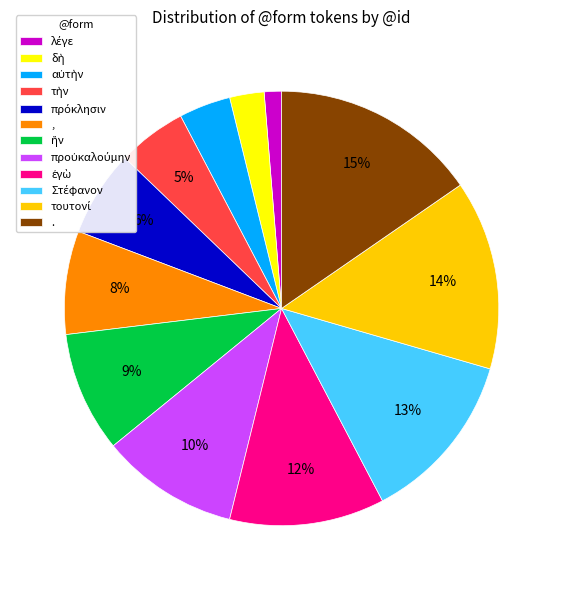

The , slice represents 8% of the pie. True or false?

True